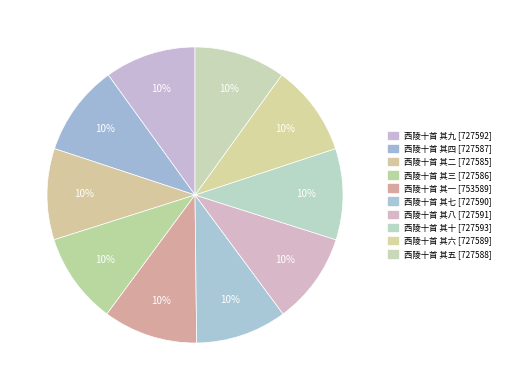

Which has a higher value, 西陵十首 其三 or 西陵十首 其七?

西陵十首 其七